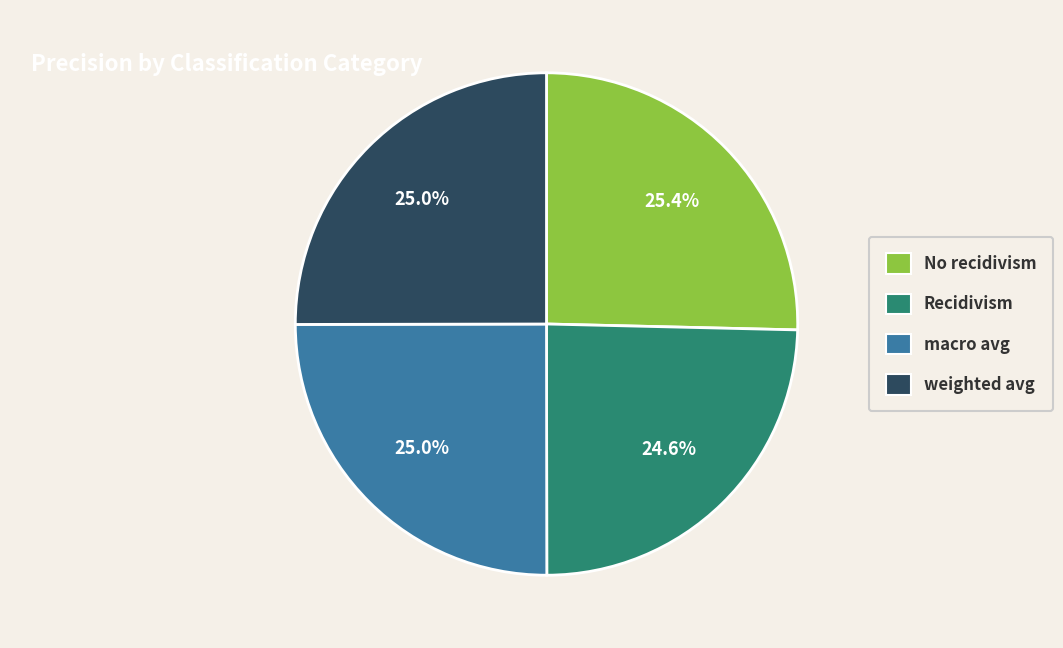

Is No recidivism the majority of the pie?

No